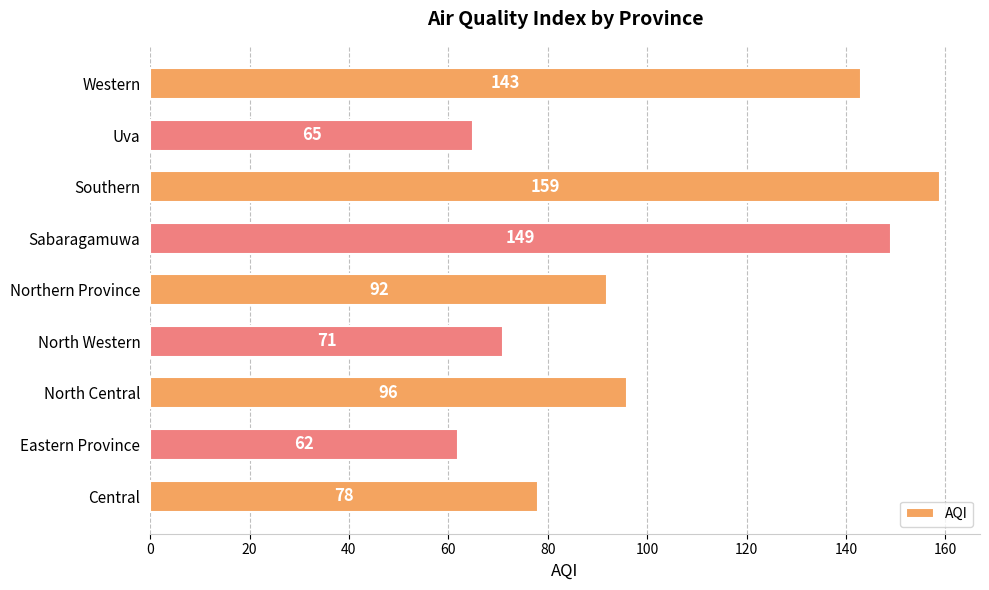

Reading bottom to top, what are all the values shown in this chart?

78	62	96	71	92	149	159	65	143